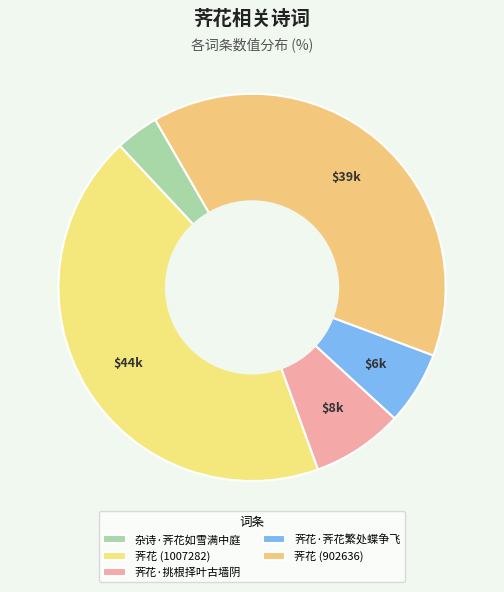

Combined, do 荠花·挑根择叶古墙阴 and 荠花·荠花繁处蝶争飞 account for over 50%?

No